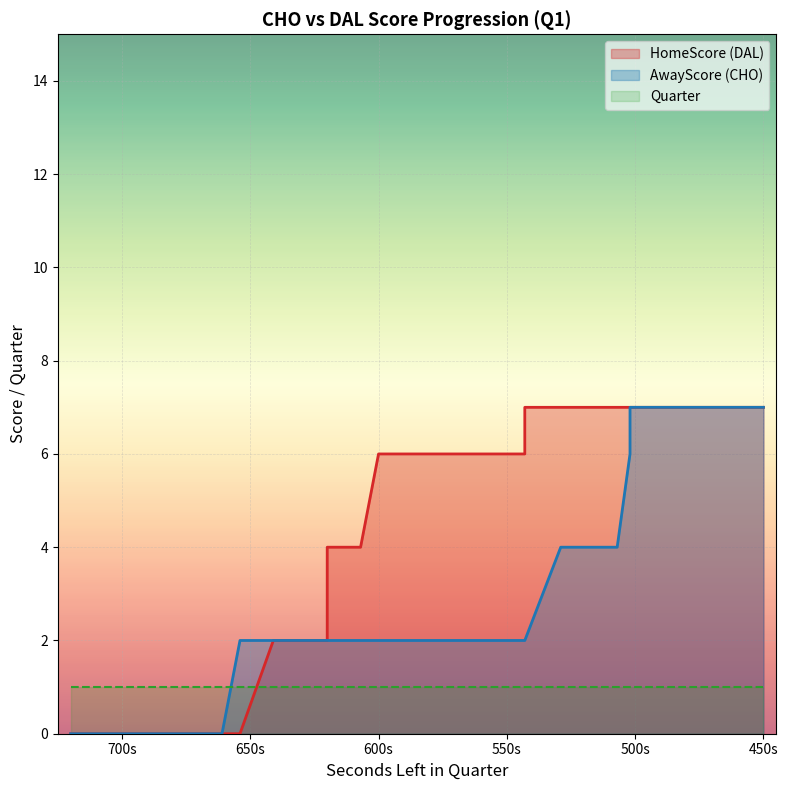

What is the total value across all series at 482?

14